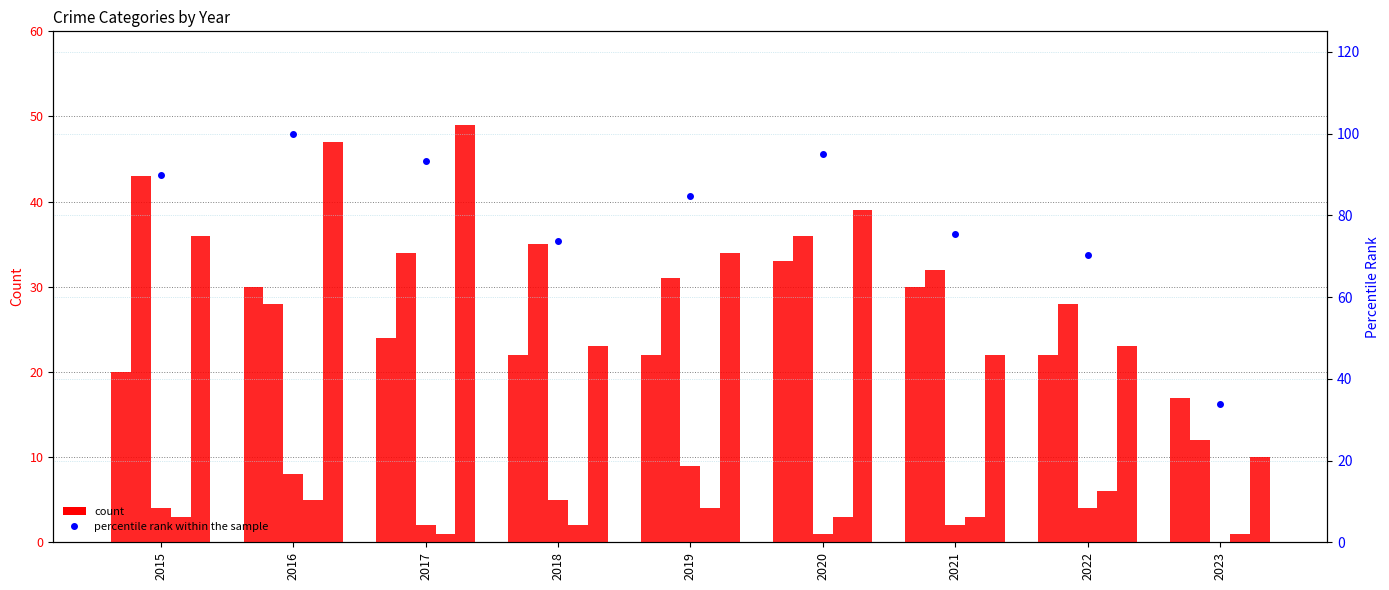

What is the difference between the second highest and minimum values in the Aggravated Battery series?

24.0